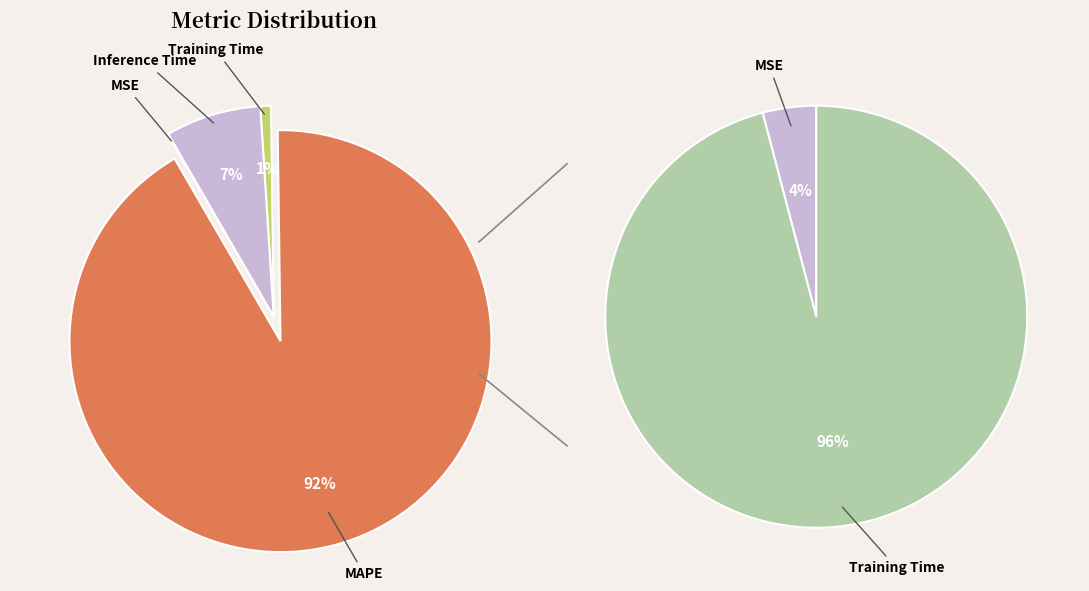

How much of the chart is everything except MAPE?

8.2%